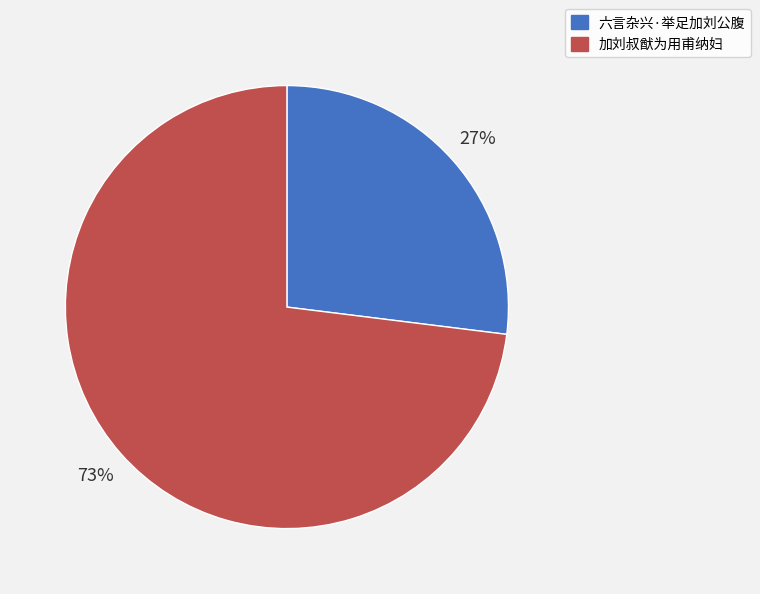

How many slices are in this pie chart?

2